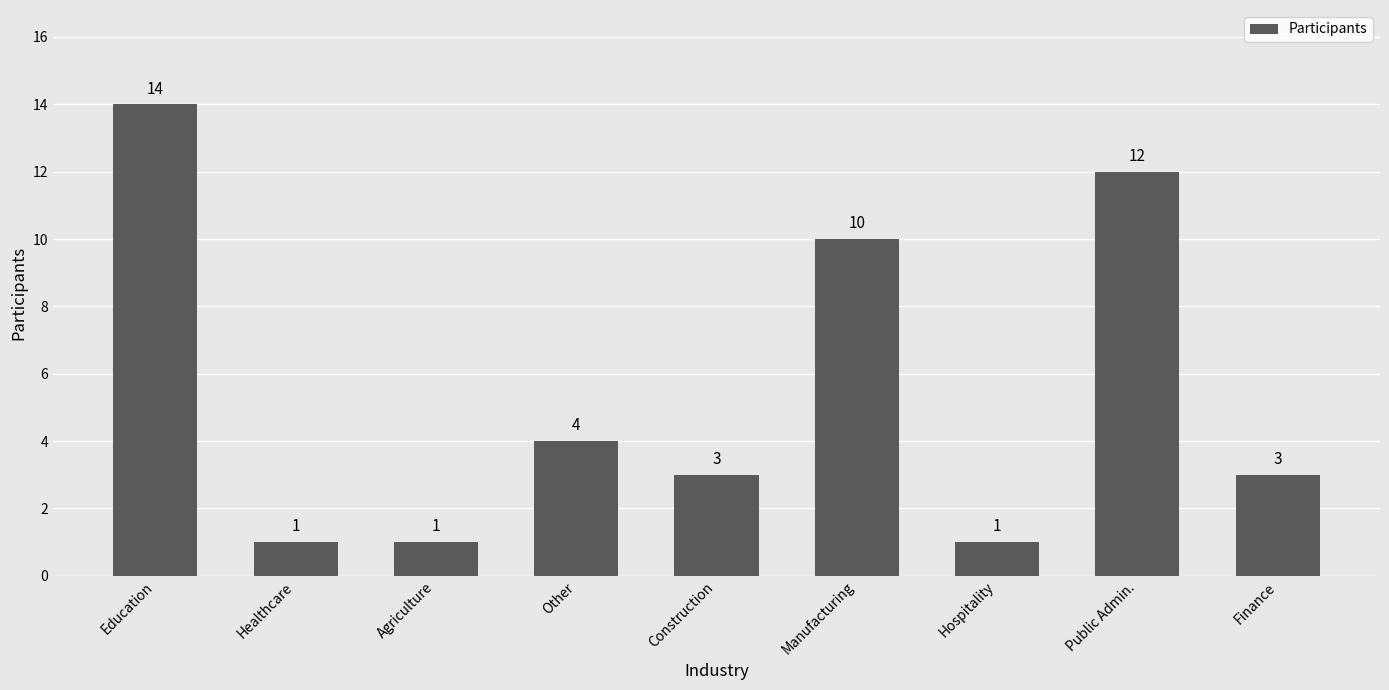

The chart shows a value of 1 at Healthcare. True or false?

True